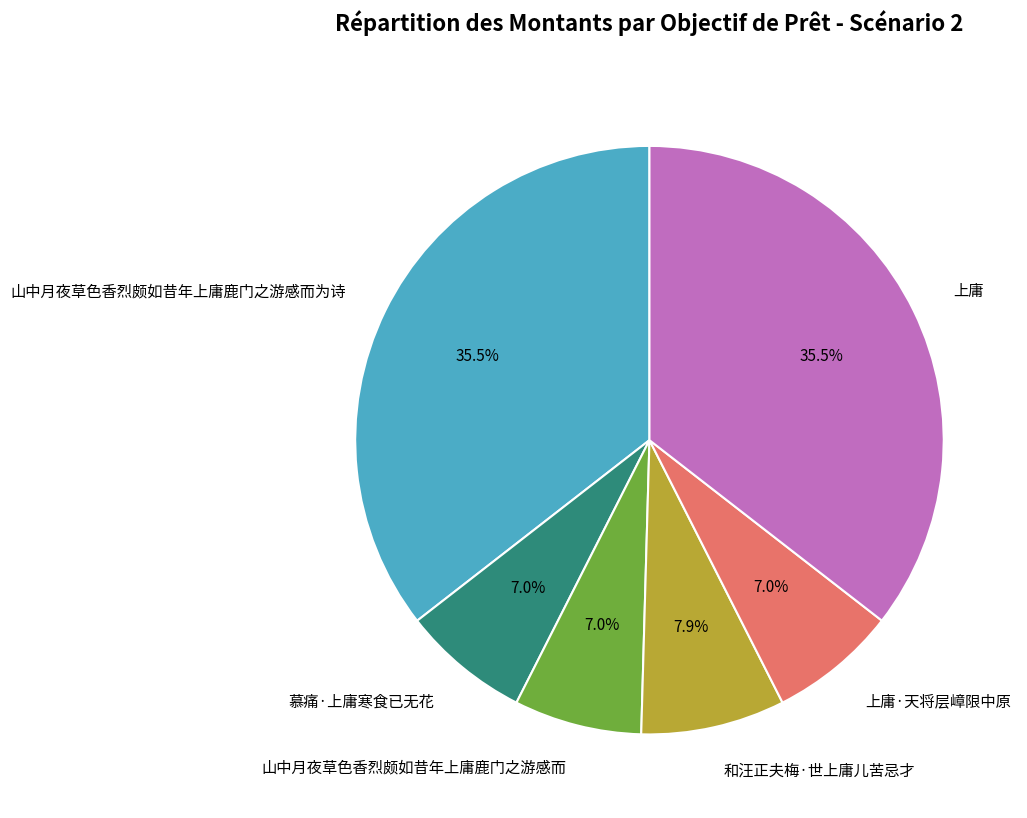

How many slices are in this pie chart?

6